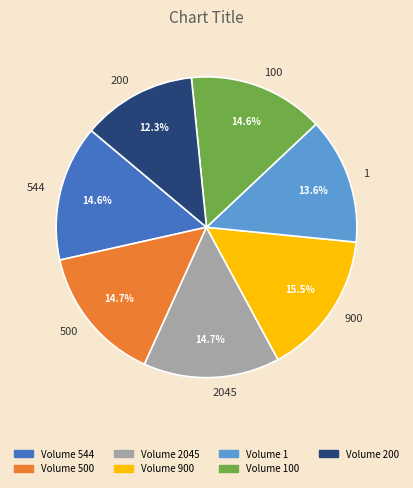

Which category has the smallest portion of the pie?

200